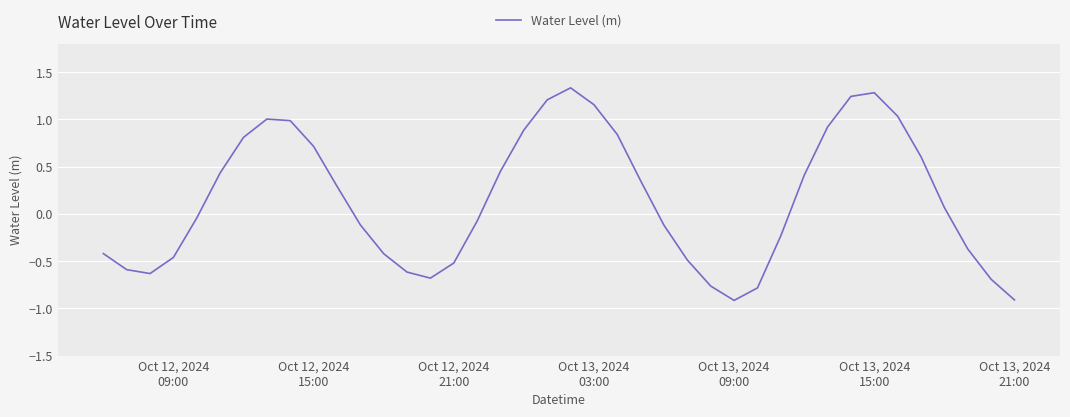

What is the difference between the maximum and minimum values?

2.2